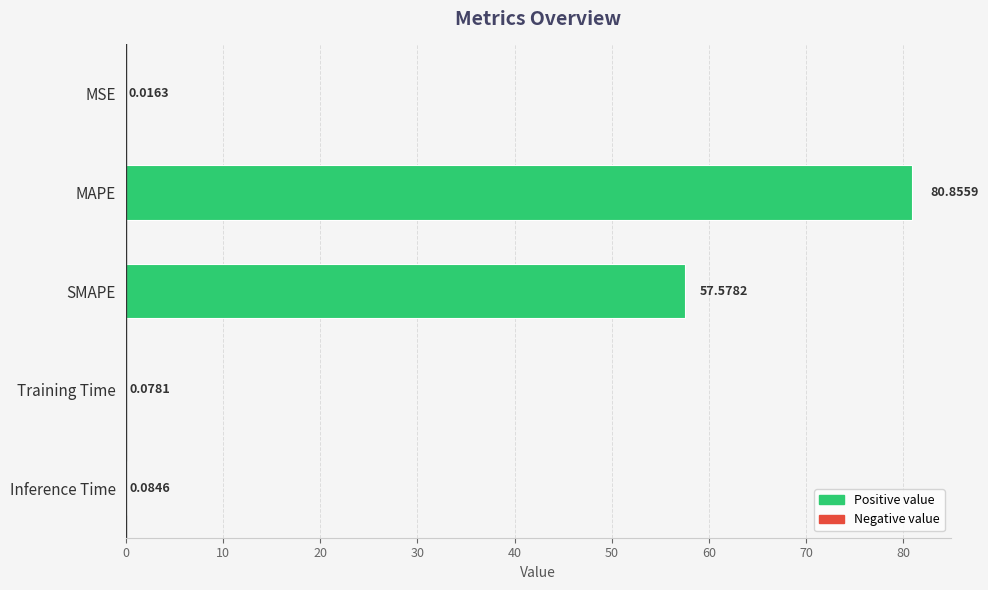

At which category does the chart reach its peak across all series?

MAPE